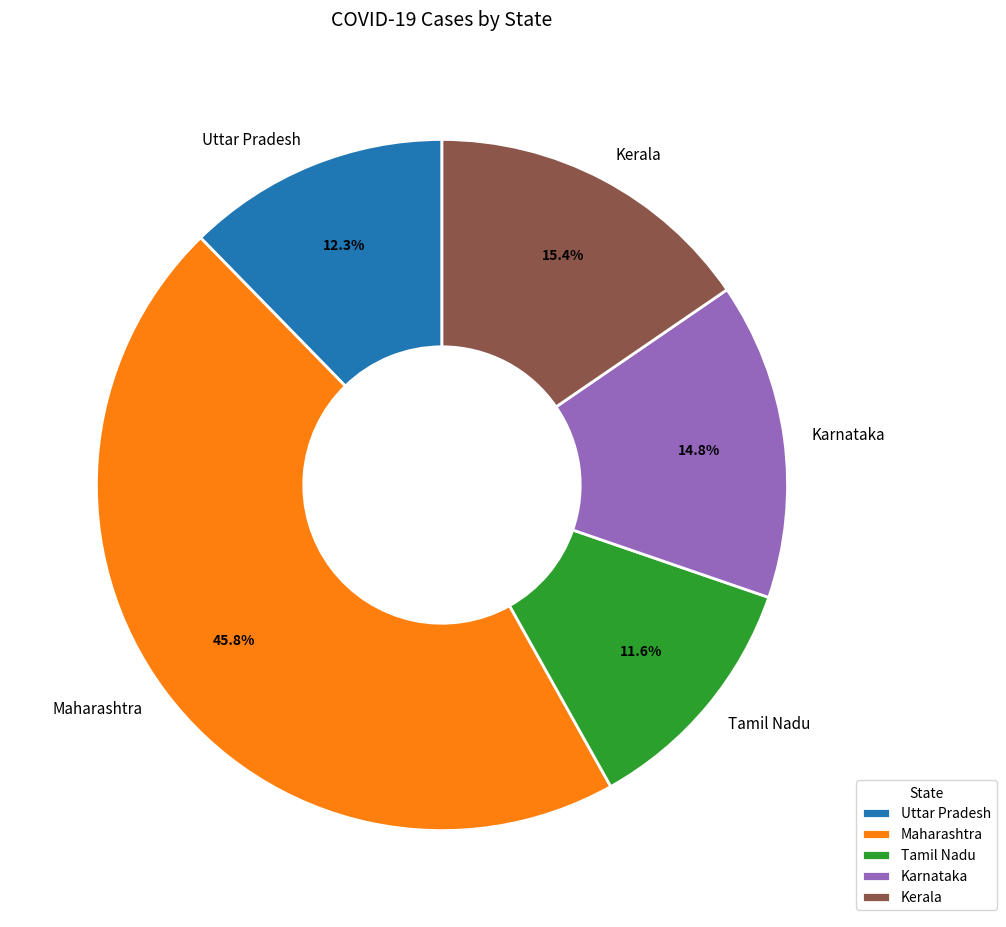

The Tamil Nadu slice represents 12% of the pie. True or false?

True